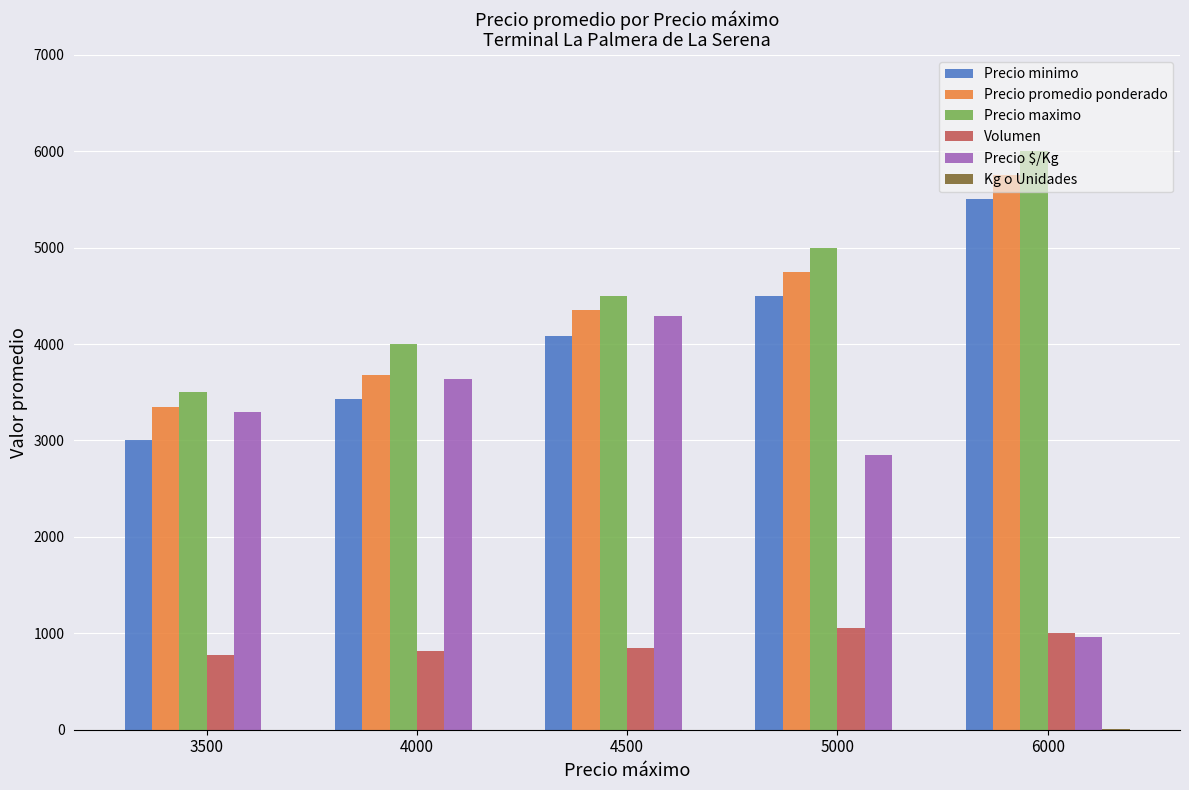

How many Precio minimo values are between 3433 and 4500?

3